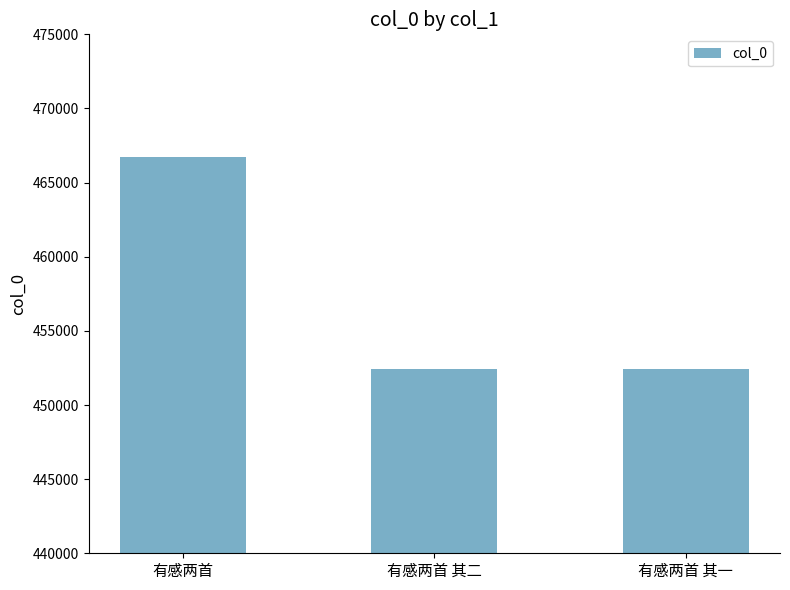

What is the ratio of the value at 有感两首 其一 to the value at 有感两首 其二?

1.0